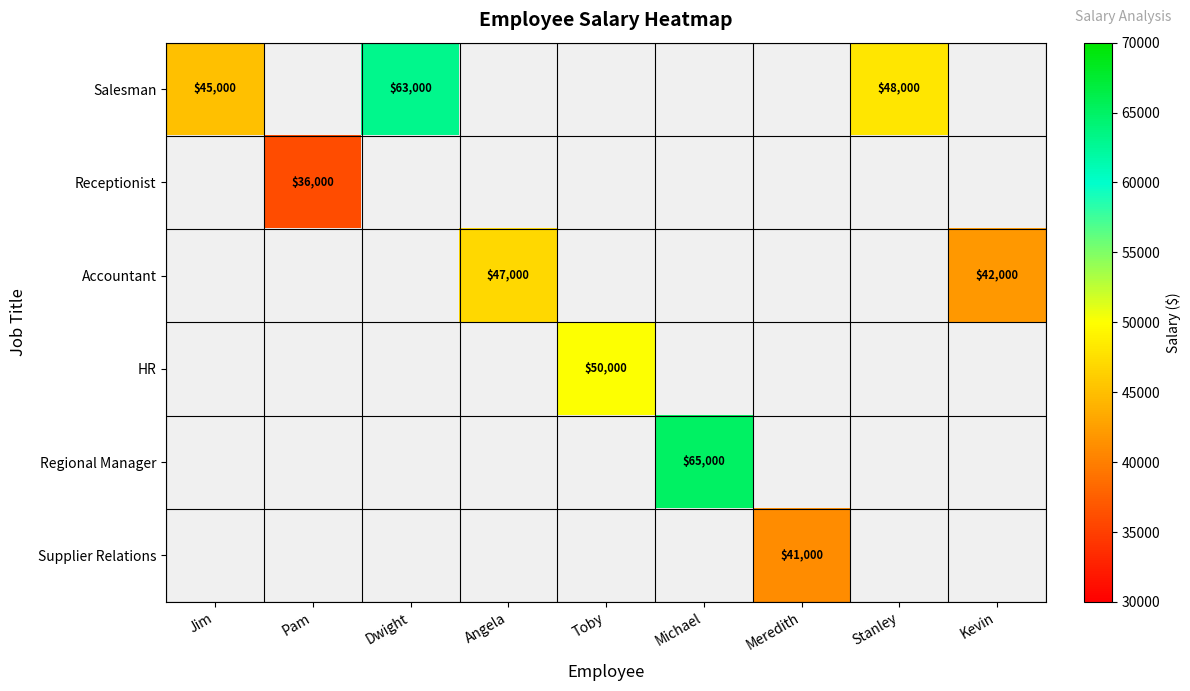

Is the value of Accountant at Kevin greater than the value of Receptionist at Pam?

Yes